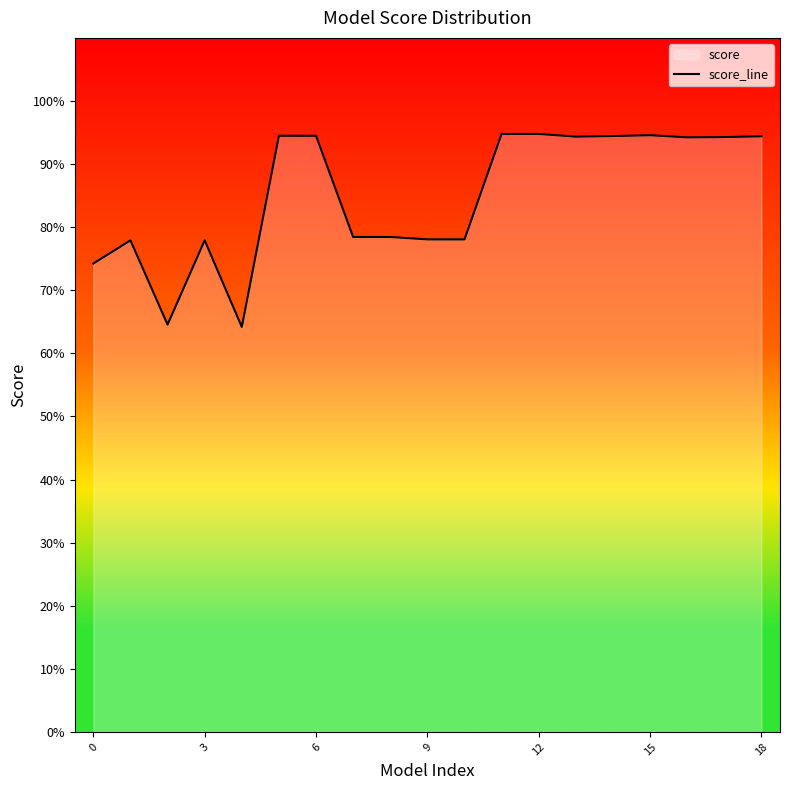

The chart shows a value of 0.4 at 12. True or false?

False